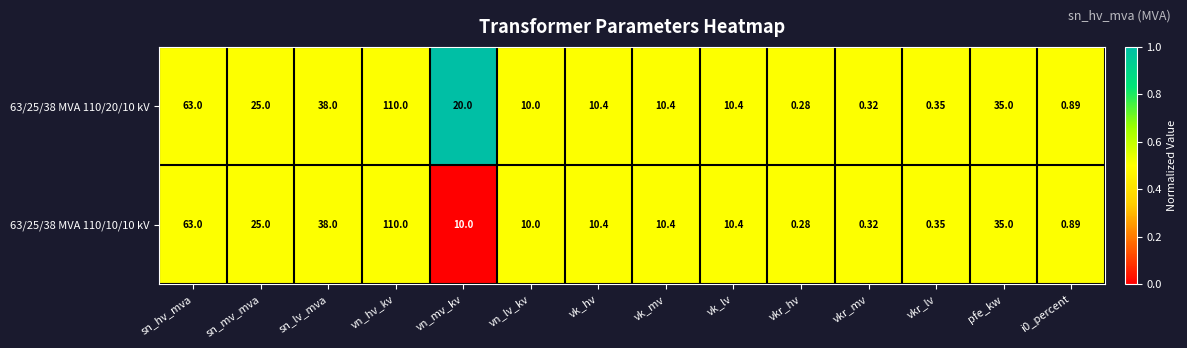

Where is 63/25/38 MVA 110/20/10 kV nearest to the value 55?

sn_hv_mva